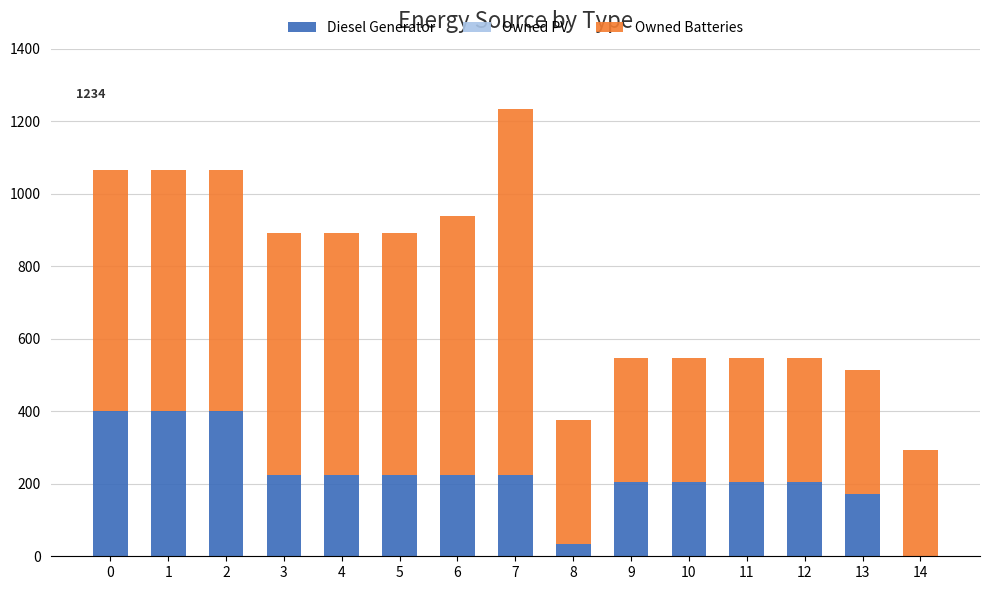

How many distinct data groups are displayed?

2